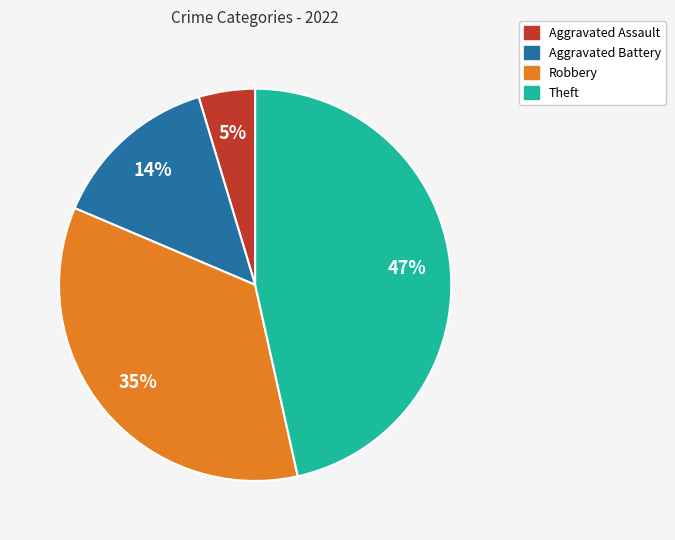

To the nearest percent, what is the difference between the largest and smallest slice percentages?

42%